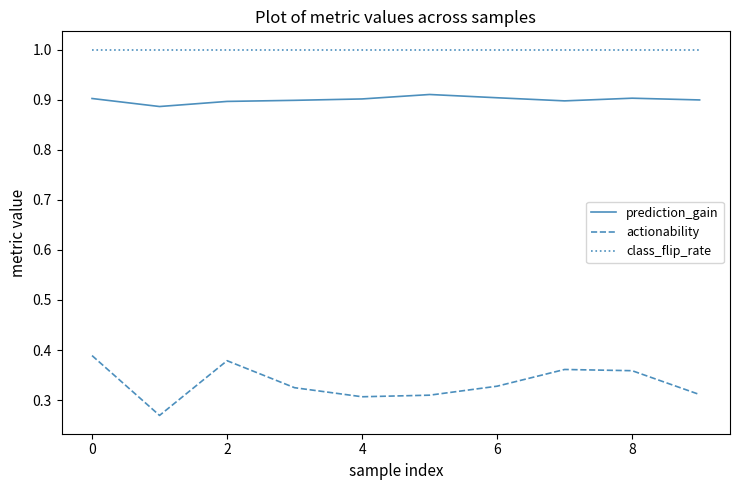

Which series has the largest range (max minus min)?

actionability